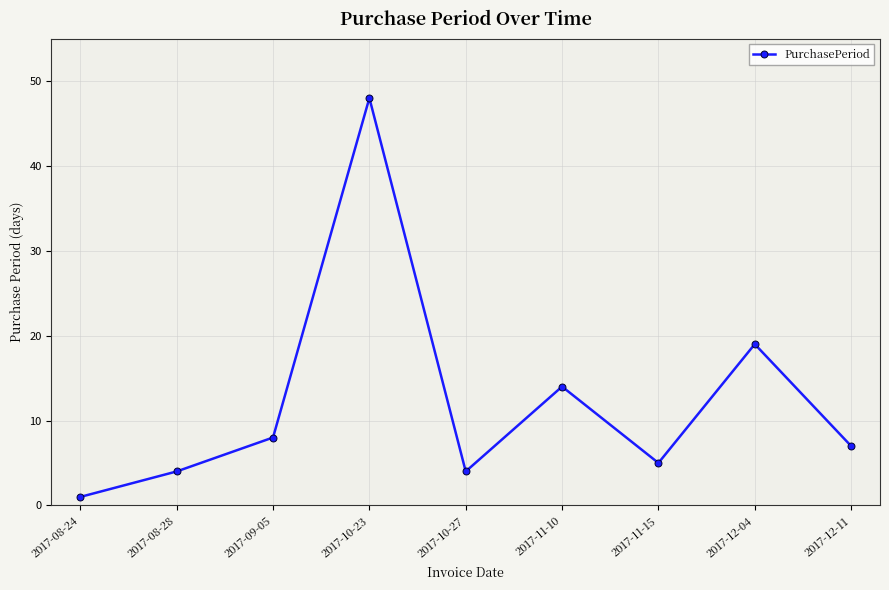

Between 2017-11-10 and 2017-12-04, which is larger?

2017-12-04